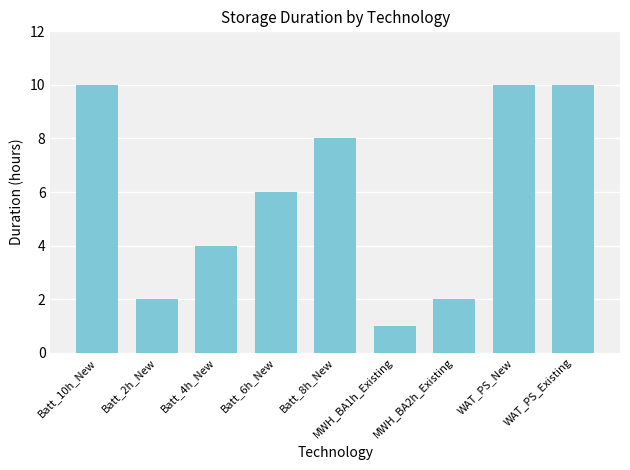

Read the value at Batt_6h_New.

6